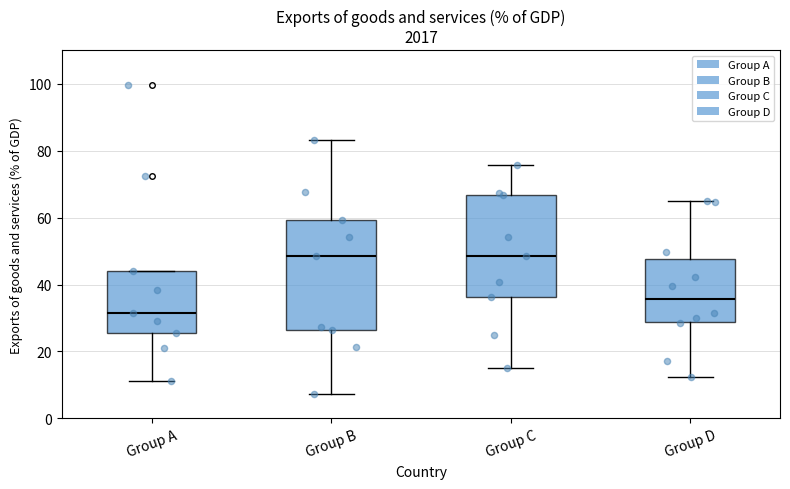

Which box's median line is the lowest?

Group A